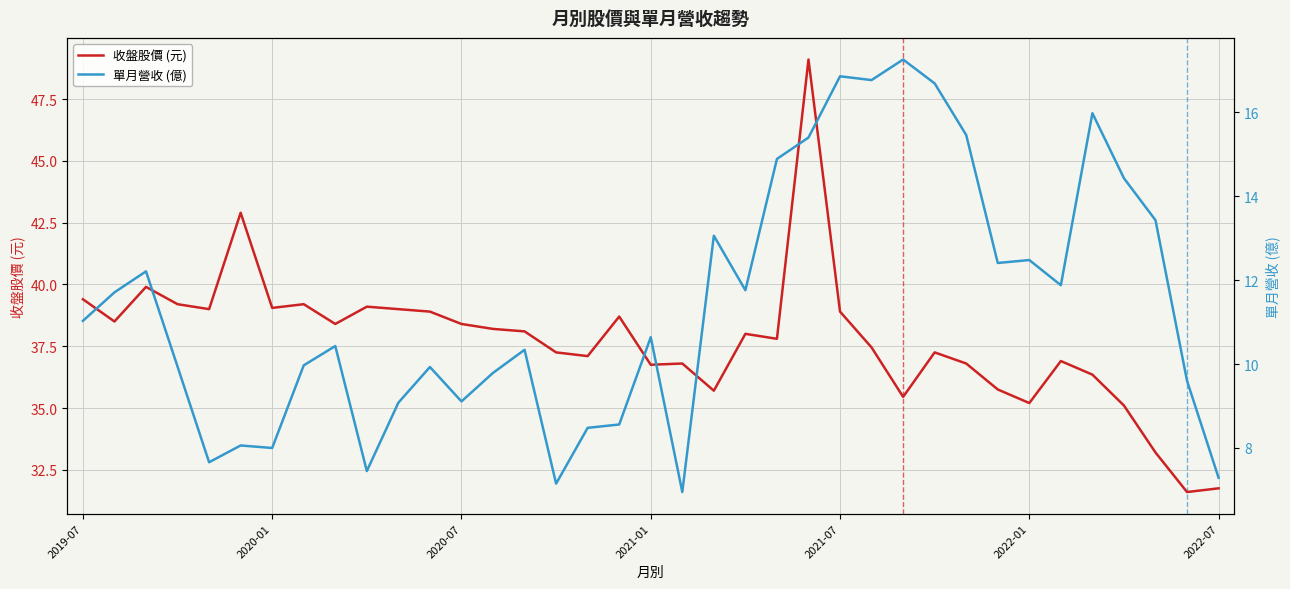

True or false: 收盤股價 (元) and 單月營收 (億) cross at least once.

False